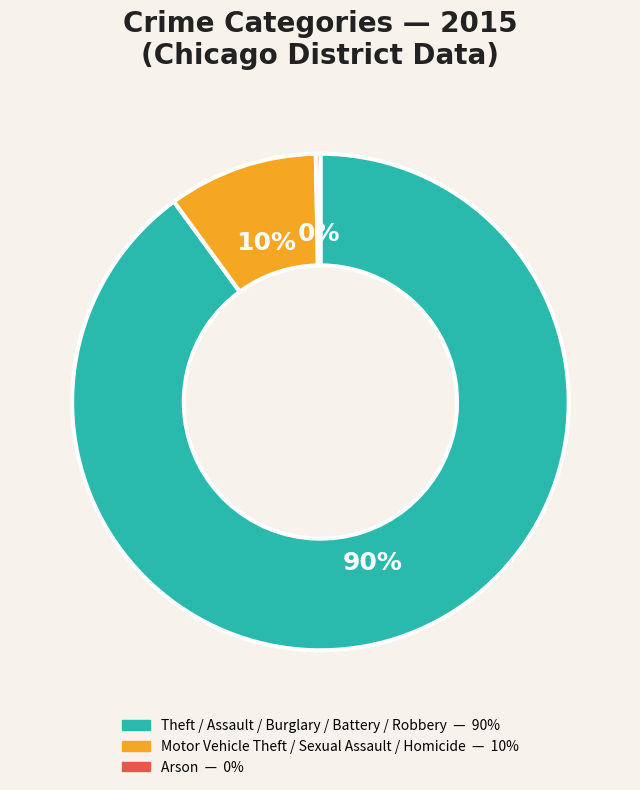

To the nearest percent, what is the average slice percentage?

33%